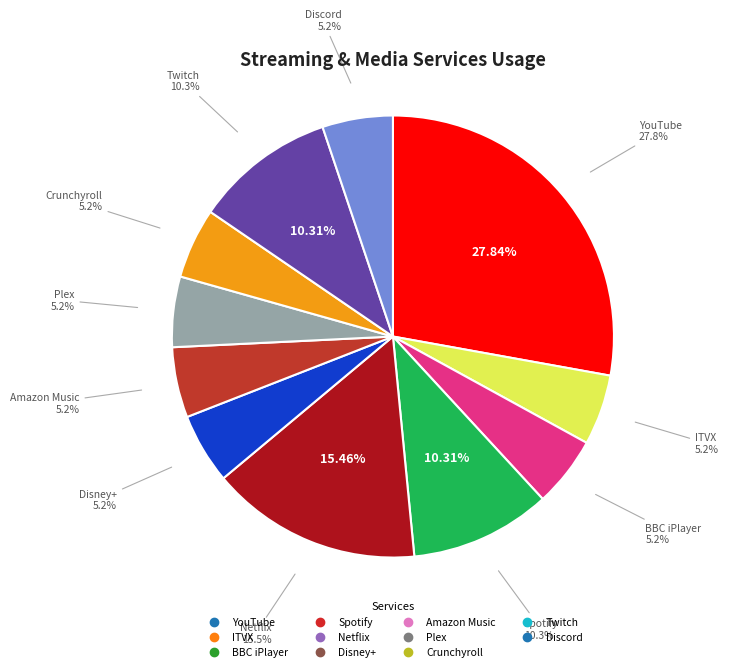

How many slices are in this pie chart?

11